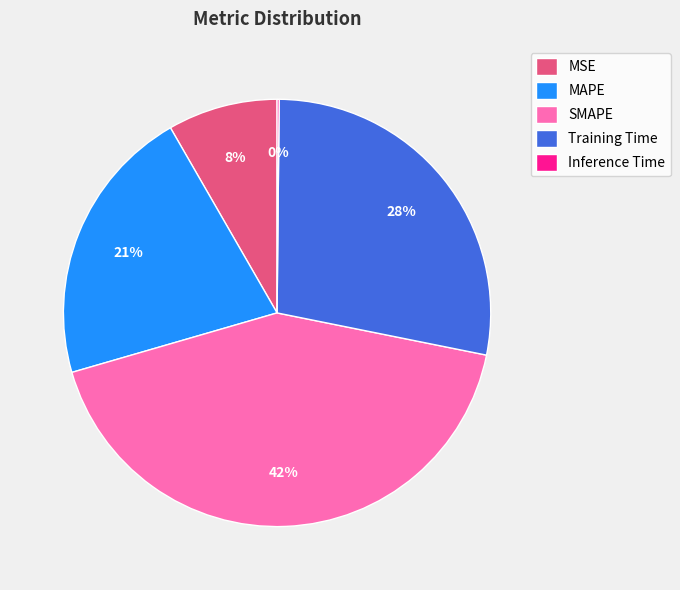

Which category has the biggest portion of the pie?

SMAPE